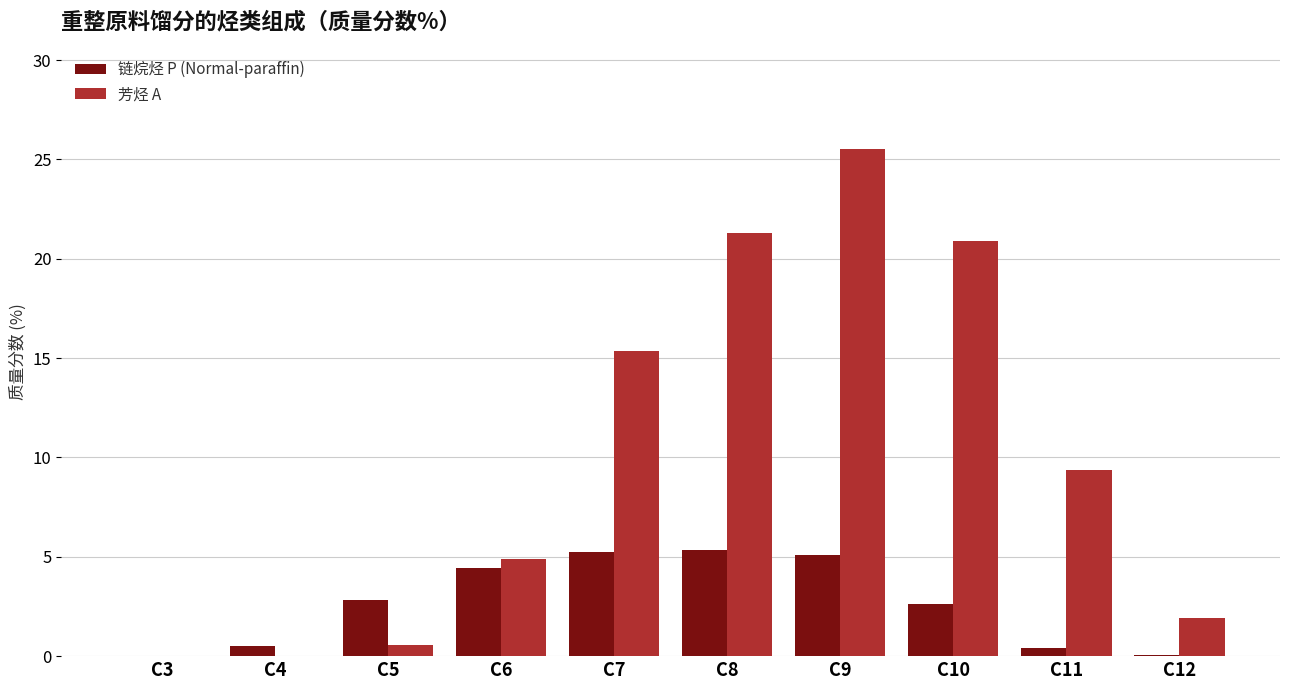

What value does the 链烷烃 P (Normal-paraffin) series have at C4?

0.5